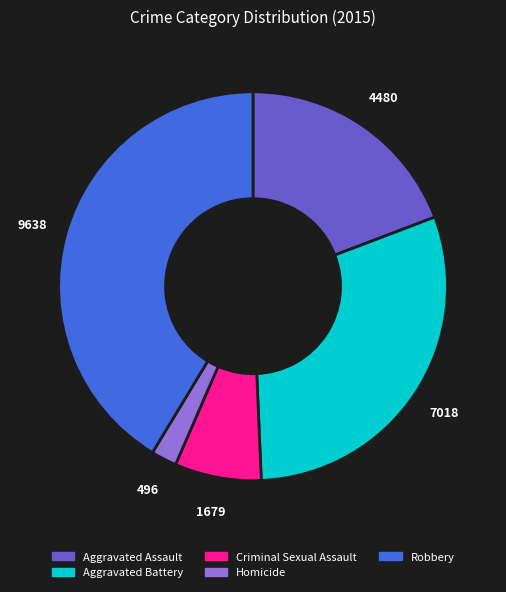

Does Robbery represent more than half of the total?

No